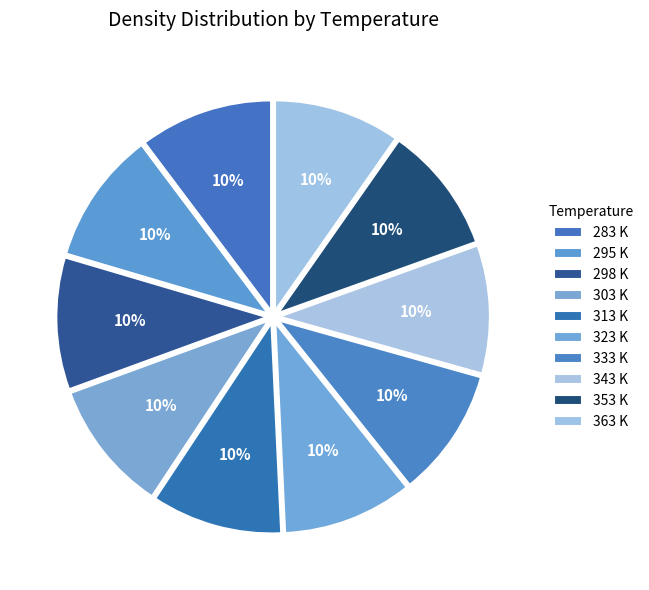

Is it true that 323 K is 10% of the pie?

True